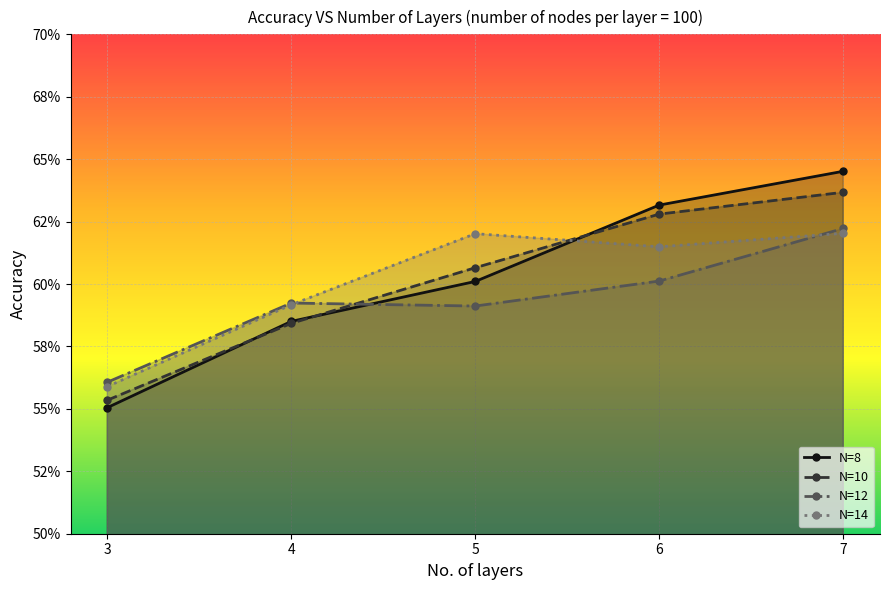

At 4, list the series in order from largest to smallest.

N=12, N=14, N=8, N=10